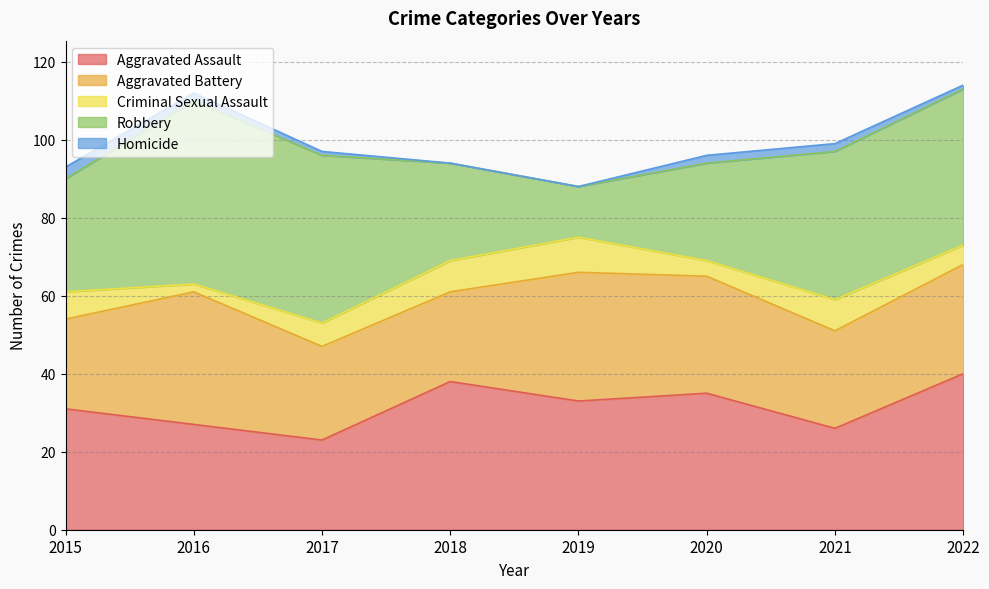

Which series has the largest total across all categories?

Robbery